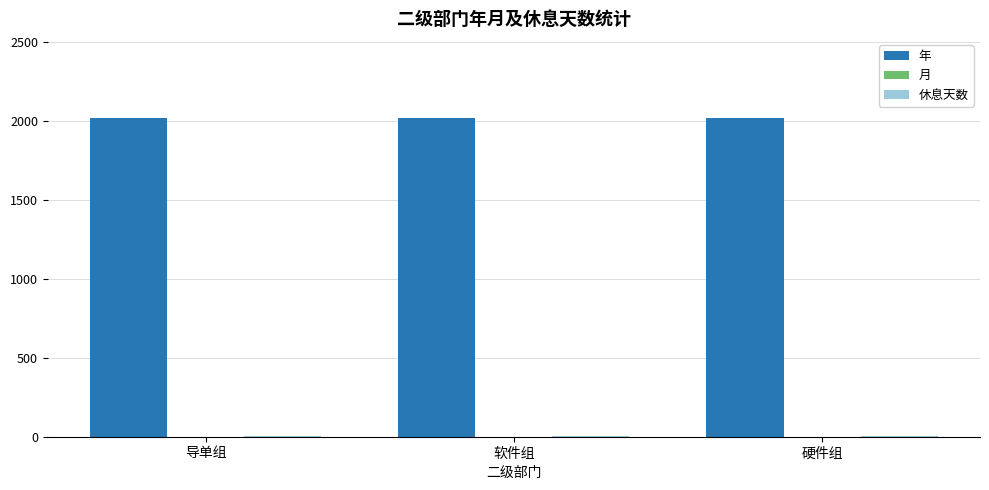

What is the greatest value displayed?

2017